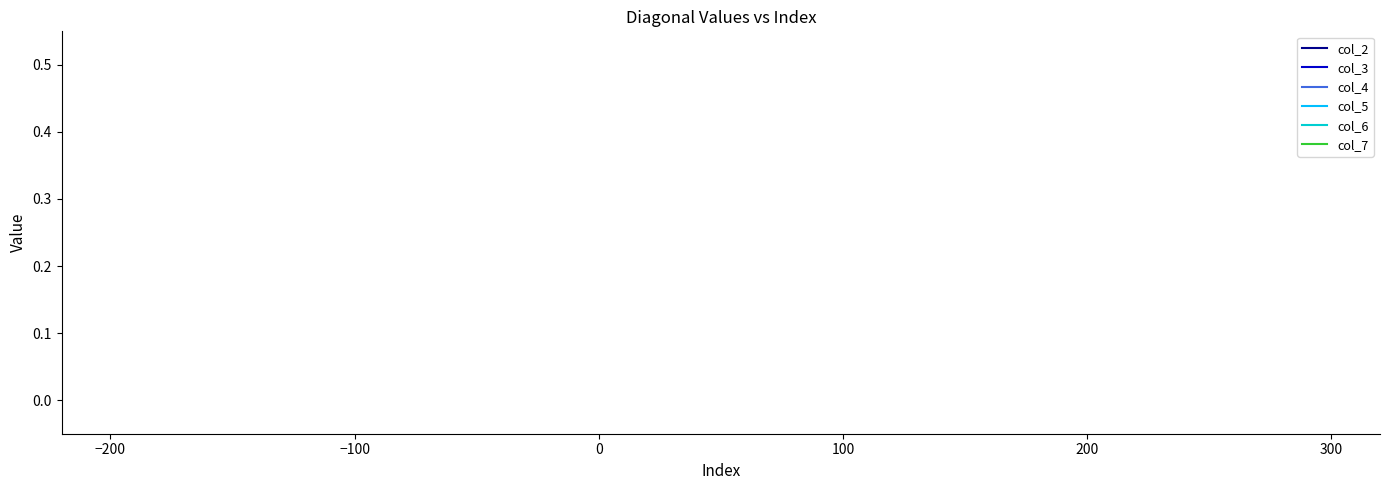

The value of col_4 at 9 is 7451.5. True or false?

False